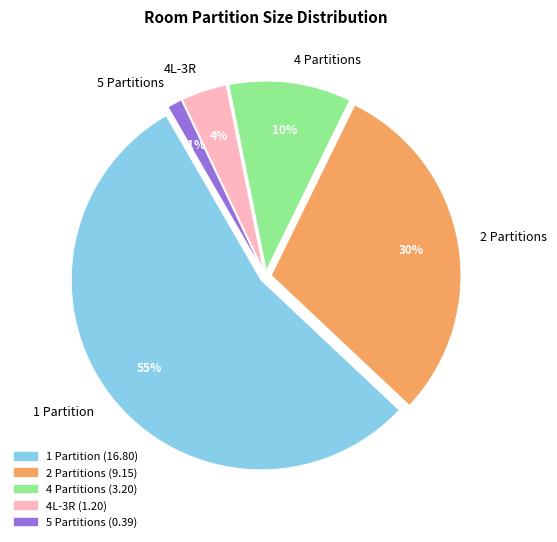

Count the number of slices in the pie.

5